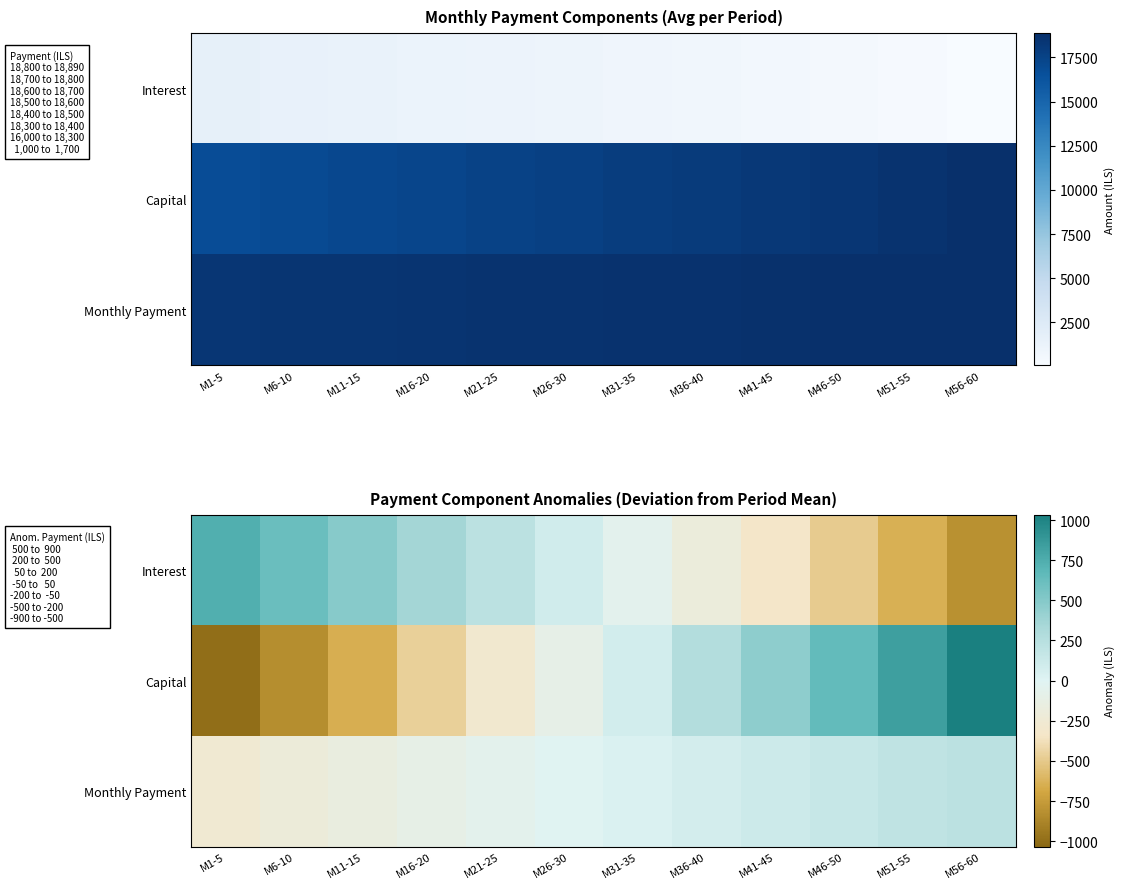

The Interest series shows -809.0 at M56-60. True or false?

True